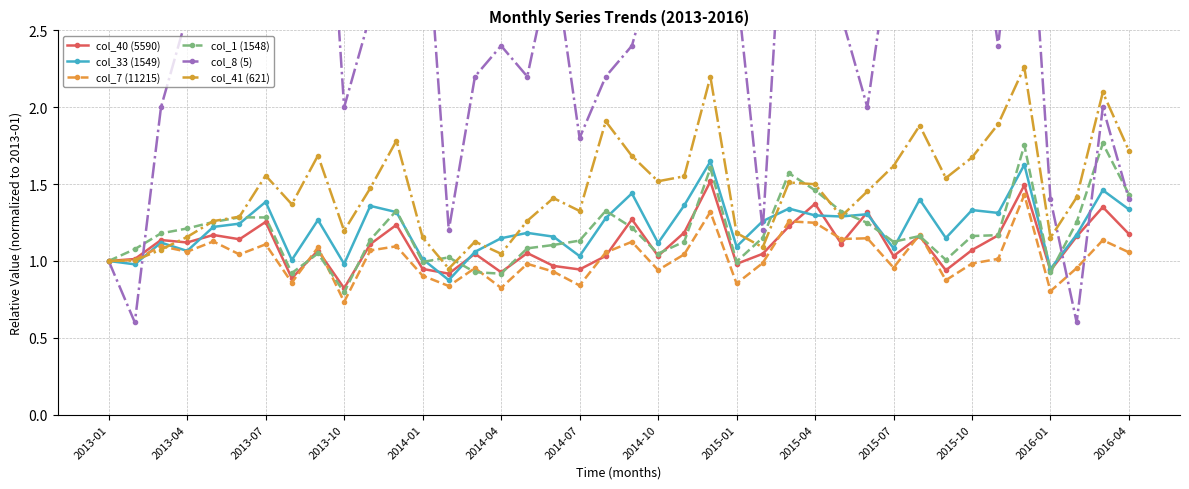

The value of col_1 (1548) at 29 is 1.2. True or false?

True